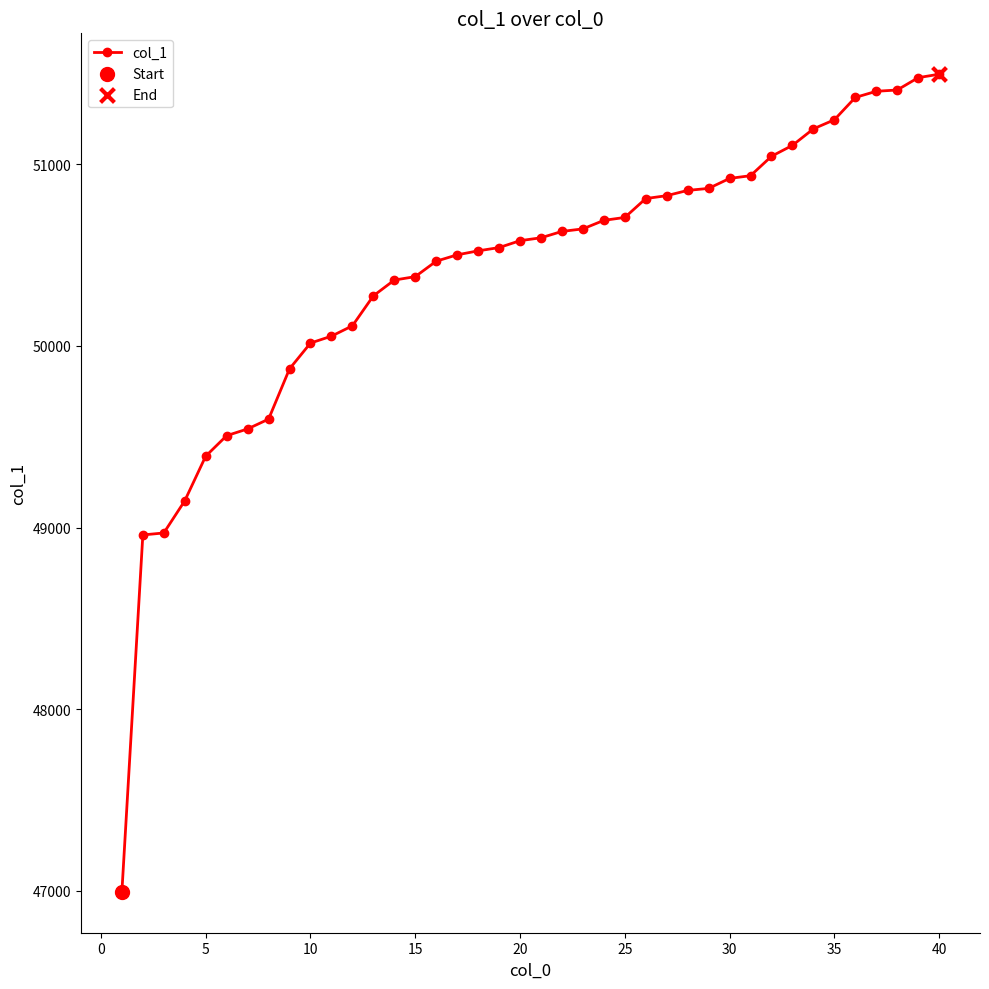

What is the greatest value displayed?

51497